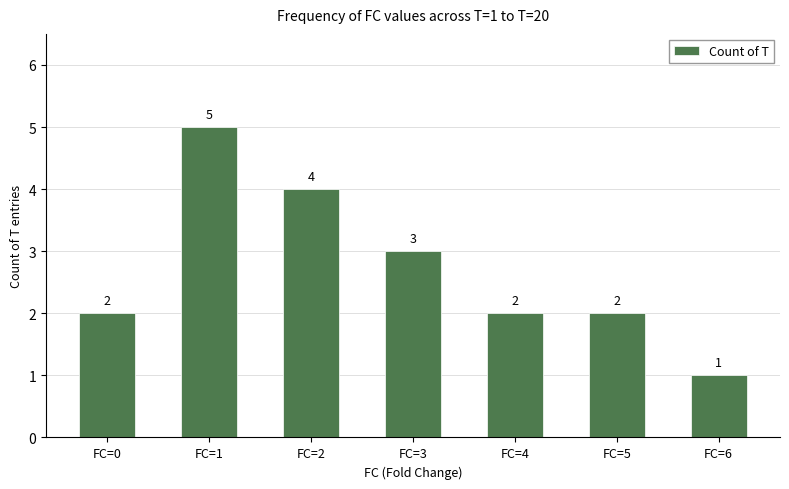

Are the bars grouped side by side (vs. stacked)?

No